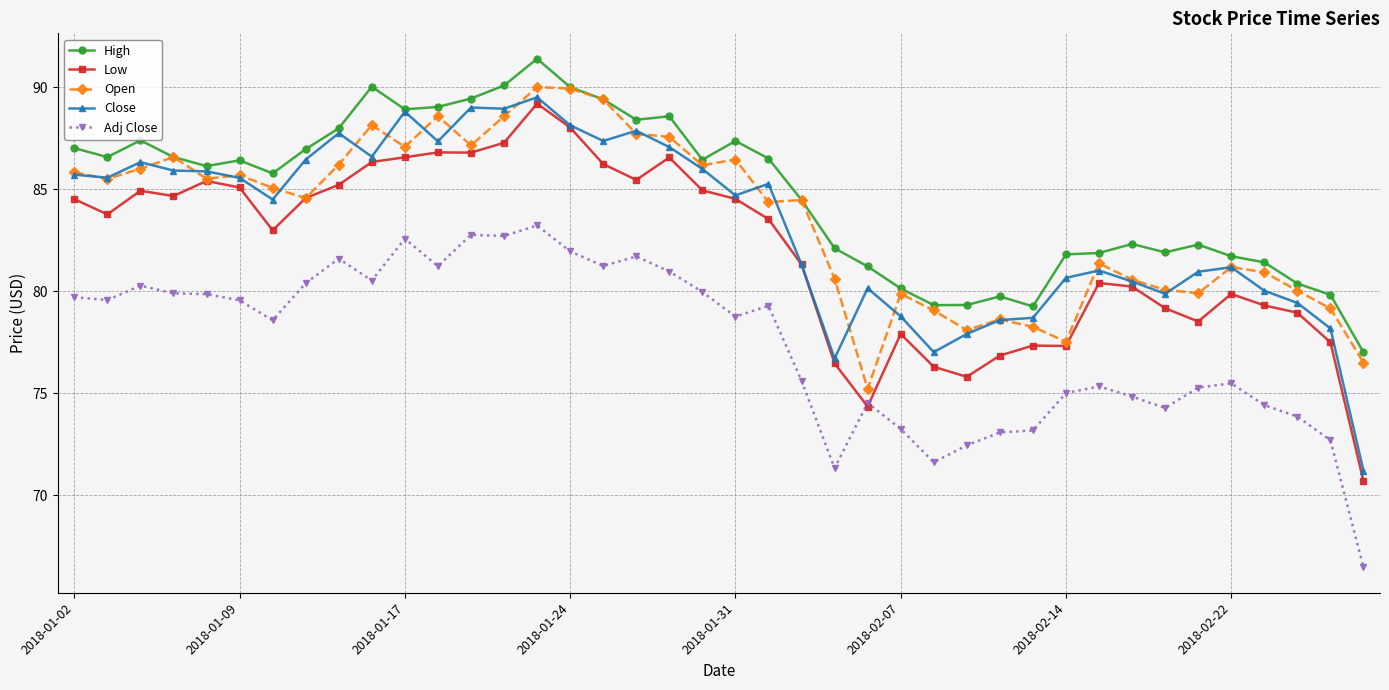

What is the greatest value displayed?

91.4